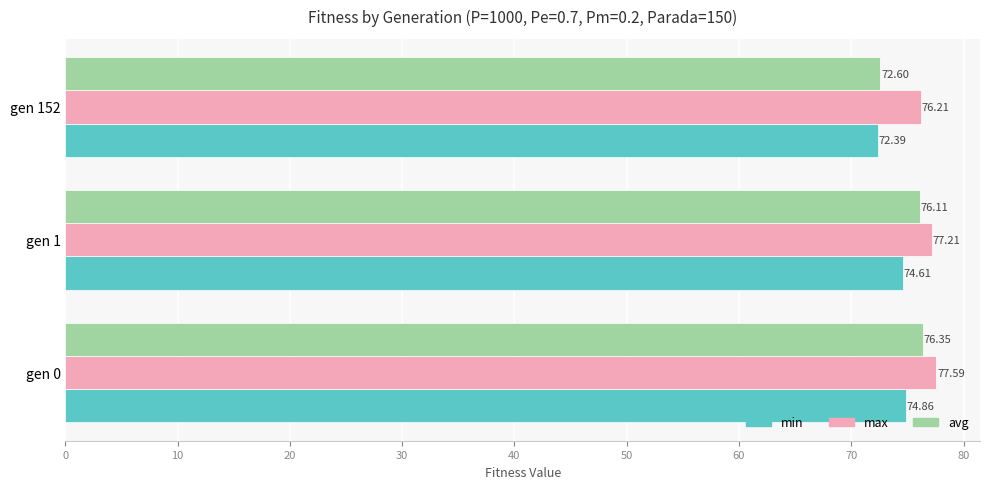

At gen 152, list the series in order from smallest to largest.

min, avg, max